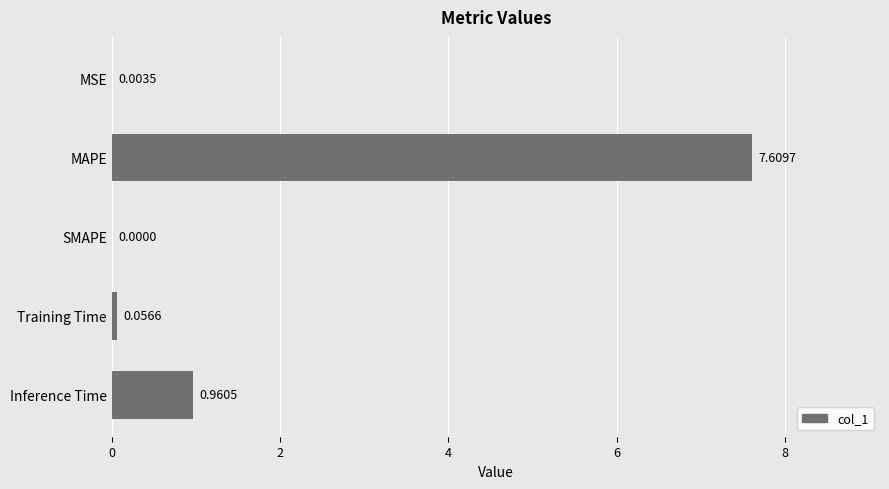

Between Training Time and SMAPE, which is larger?

Training Time